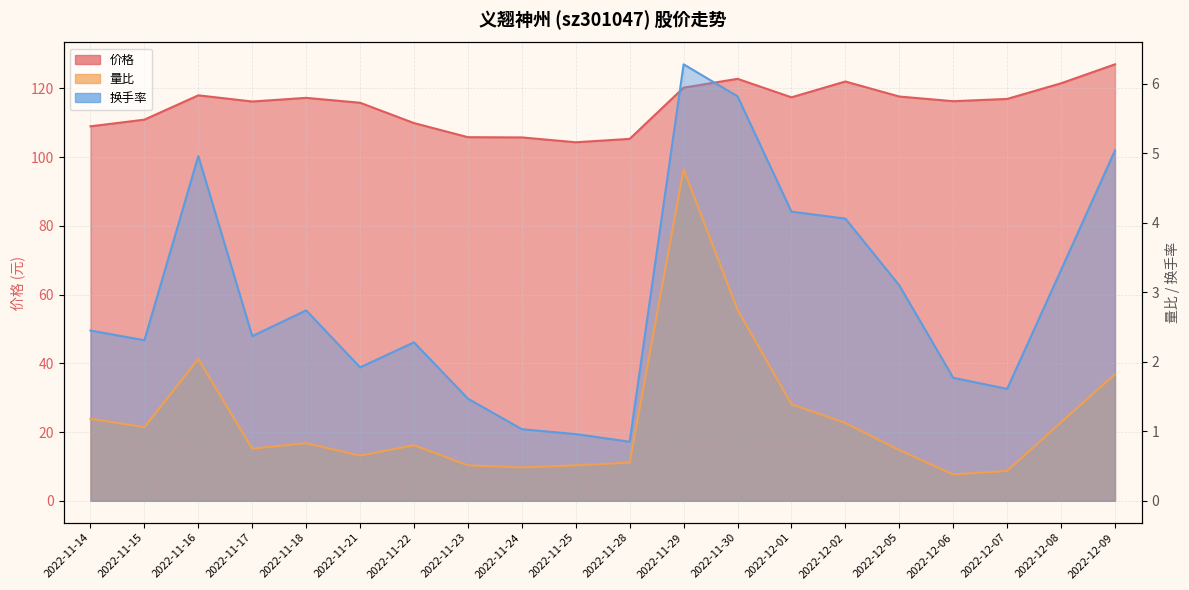

What is the label of the 17th point from the left?

2022-12-06